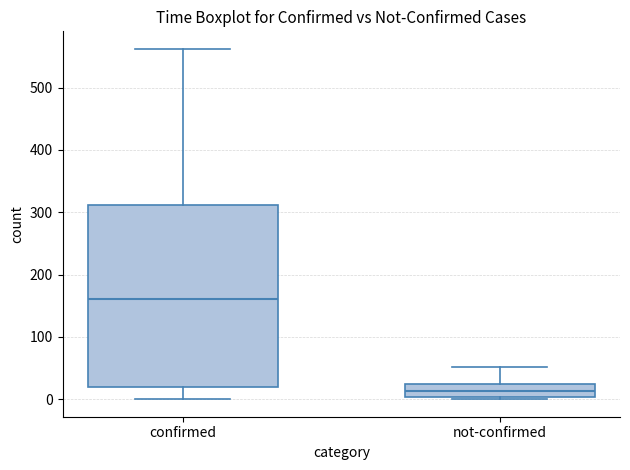

Reading left to right, transcribe this box plot: for each box, give where its median line is, the range the box spans, and where its two whiskers end, as read against the y-axis. The values are not printed on the chart, so give them approximately, as read against the axis.

confirmed: median 160, box 20 to 310, whiskers 0 to 560
not-confirmed: median 10, box 0 to 20, whiskers 0 to 50